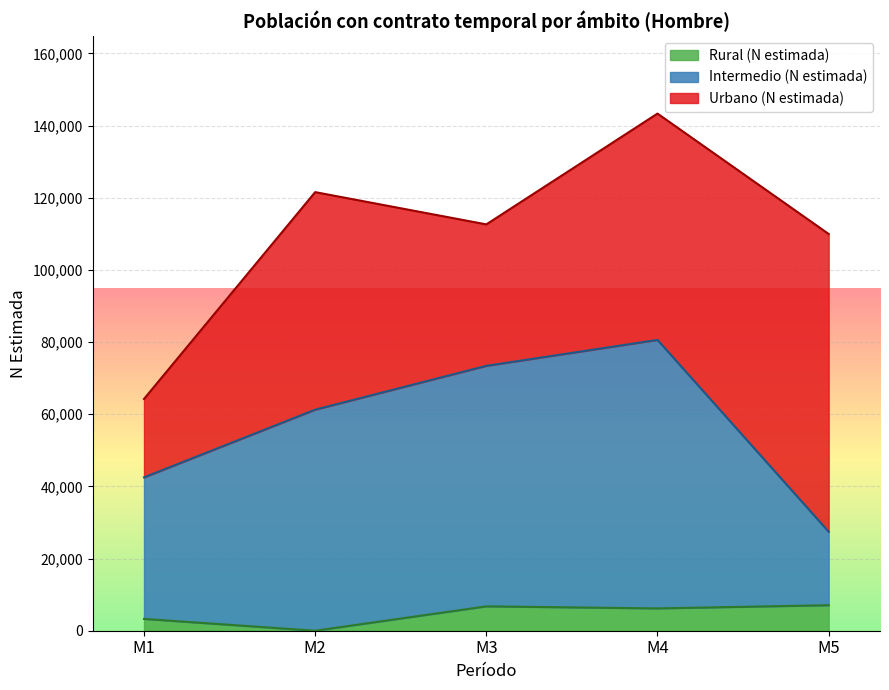

At which category is the sum across all series the highest?

M4